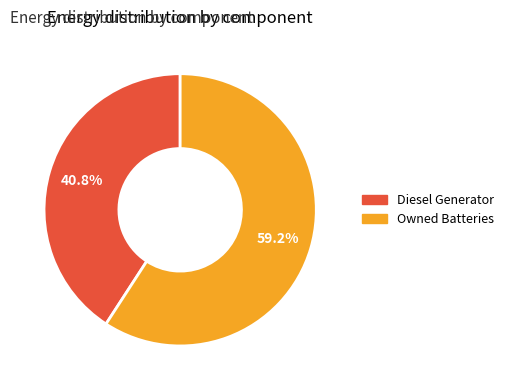

Does any single category account for the majority?

Yes